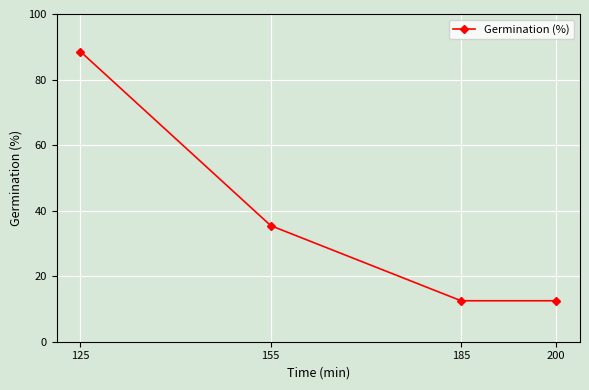

What is the sum of the values at 185 and 125?

101.0